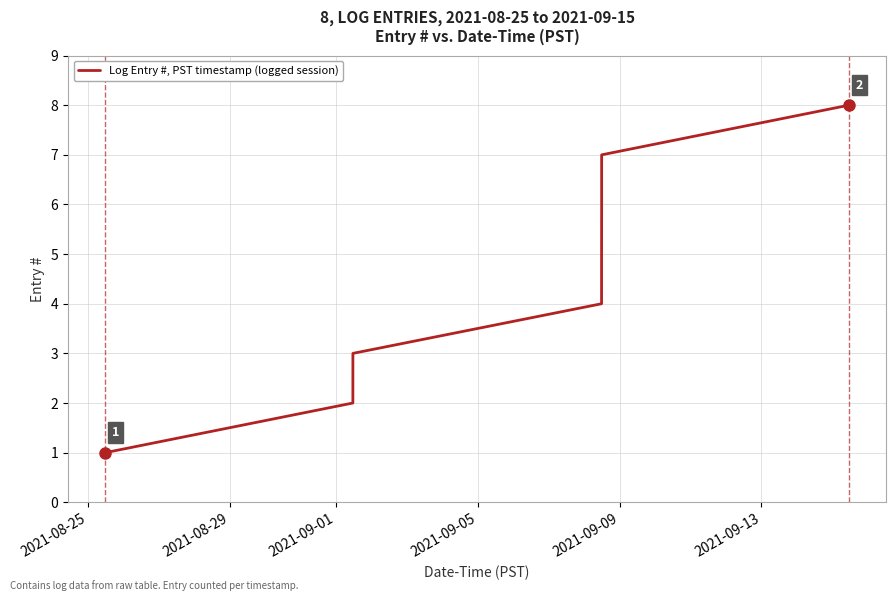

What is the sum of all values?

36